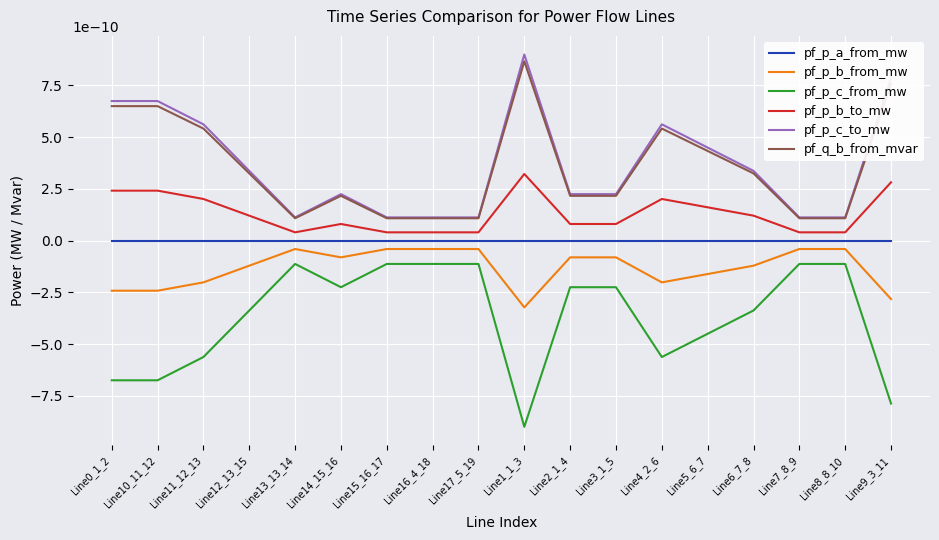

Does the chart display data point markers on the line(s)?

No